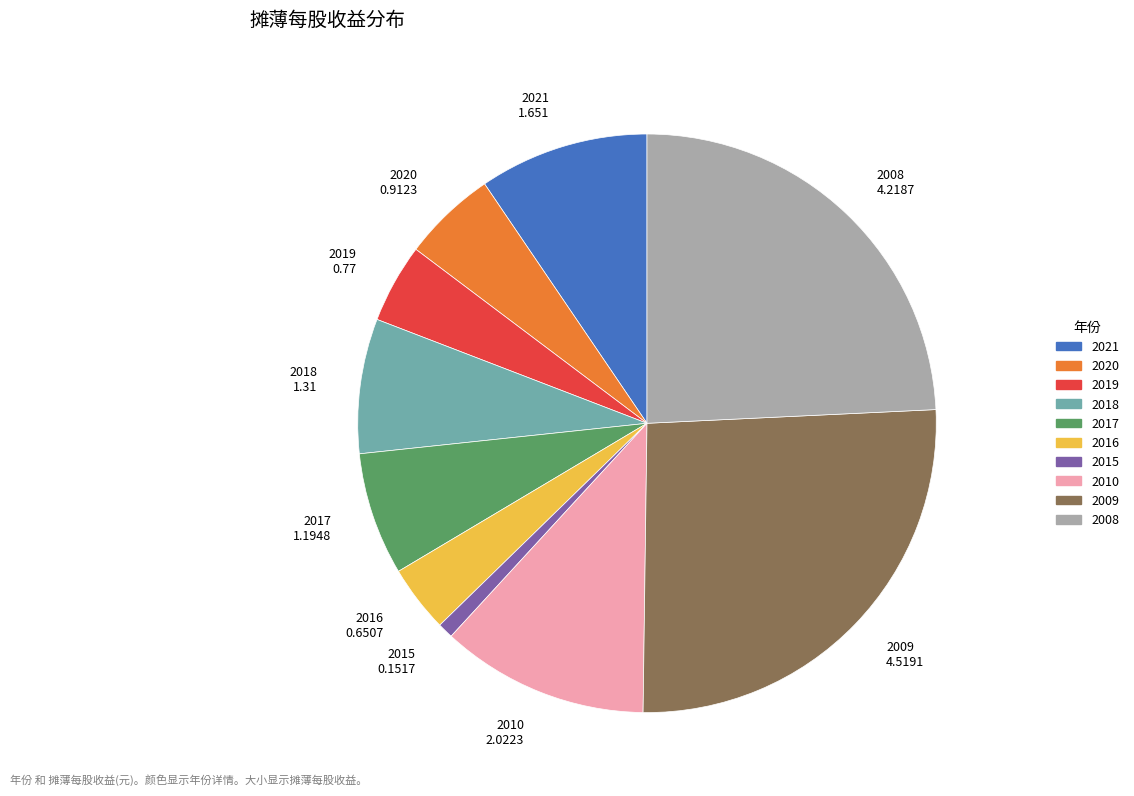

The 2015 0.1517 slice represents 15% of the pie. True or false?

False